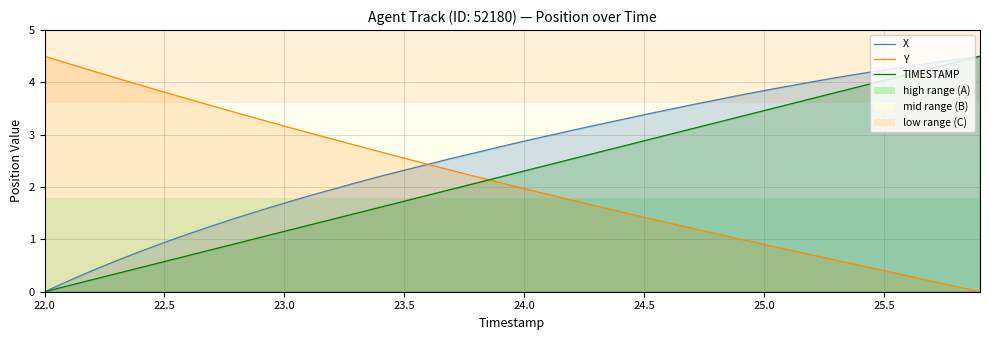

Does the chart have visible grid lines?

Yes